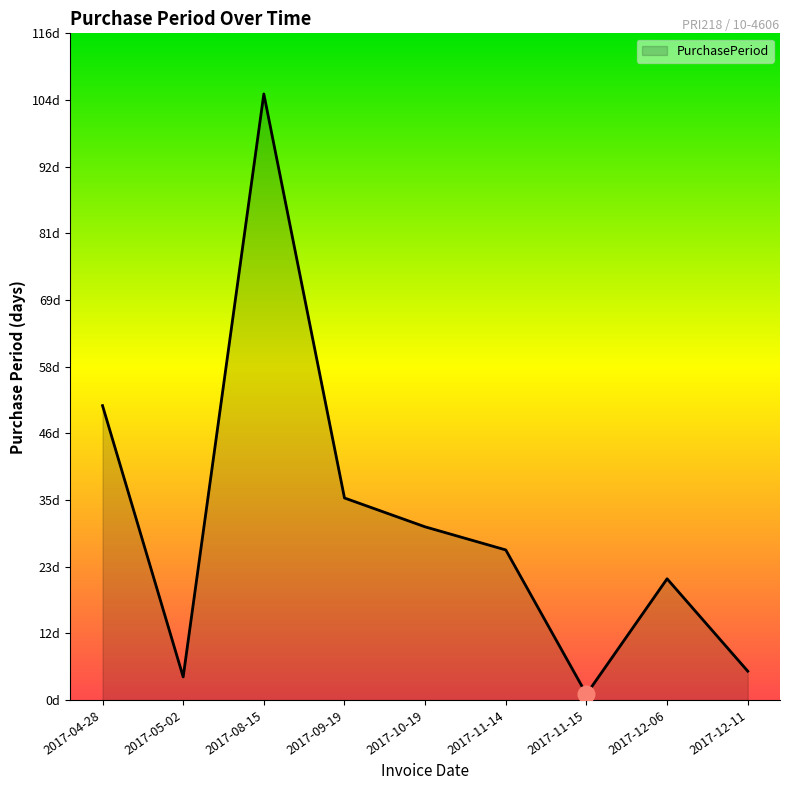

Does the chart display data point markers on the line(s)?

No